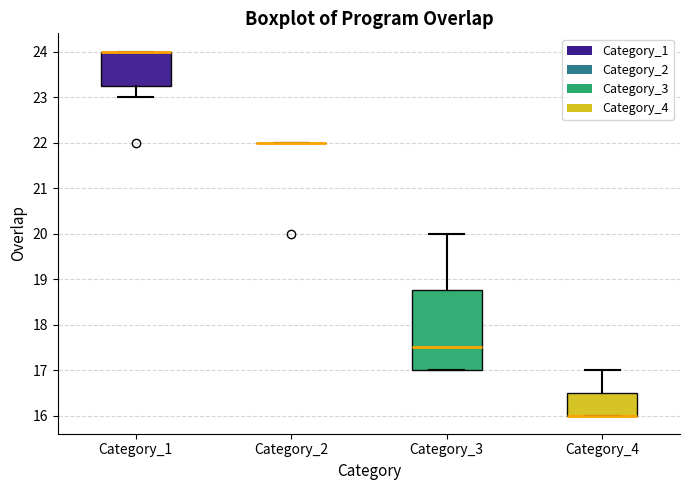

Comparing the boxes themselves (not the whiskers), which one is the tallest?

Category_3